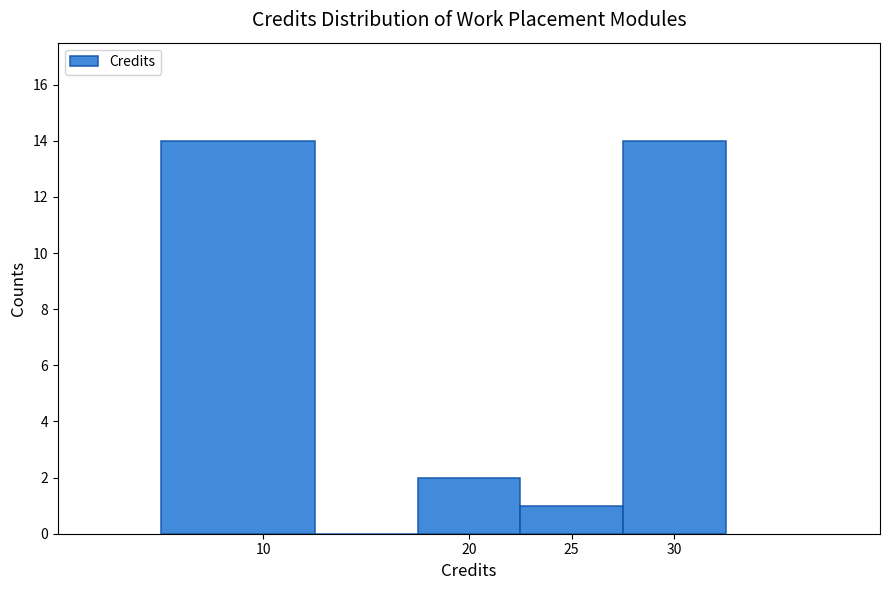

Reading left to right, transcribe this chart: for each bar, give the range it covers on the x-axis and its height. The values are not printed on the chart, so give them approximately, as read against the axis.

5.0 to 12.5: 14
12.5 to 17.5: 0
17.5 to 22.5: 2
22.5 to 27.5: 1
27.5 to 32.5: 14